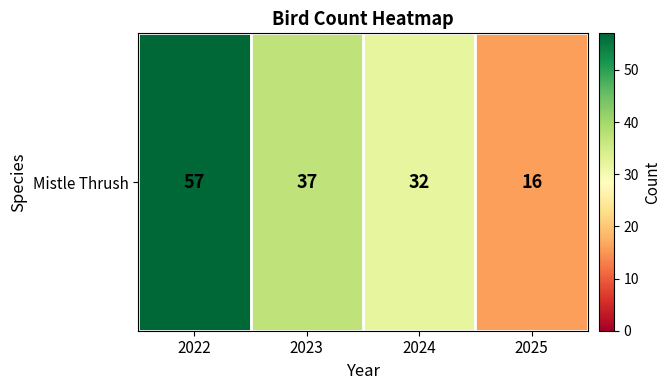

What is the difference between the maximum and minimum values?

41